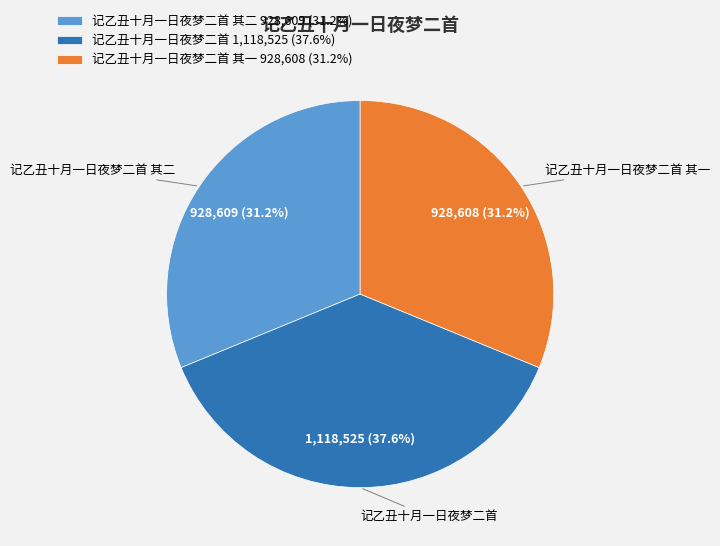

Is it true that 记乙丑十月一日夜梦二首 其二 is 31% of the pie?

True